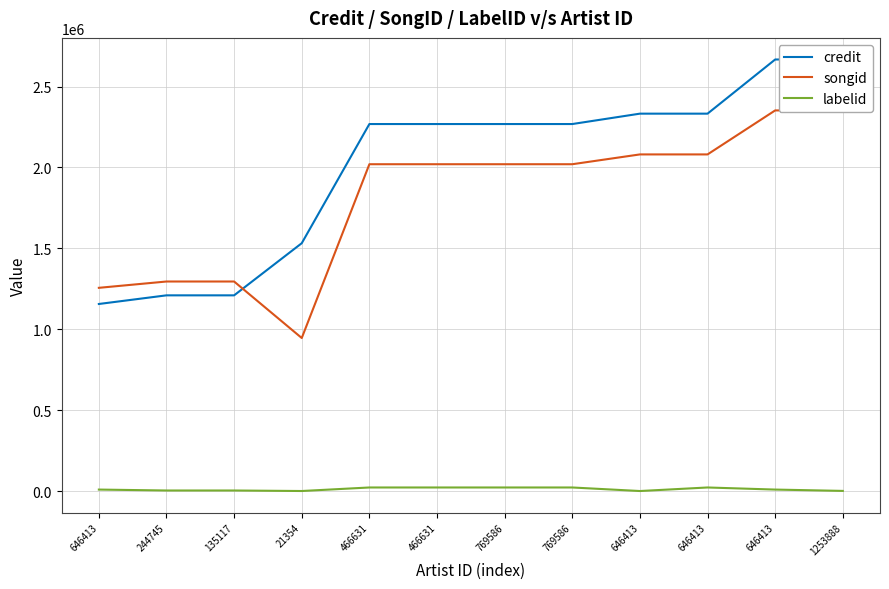

The value of labelid at 646413 is 14781. True or false?

False